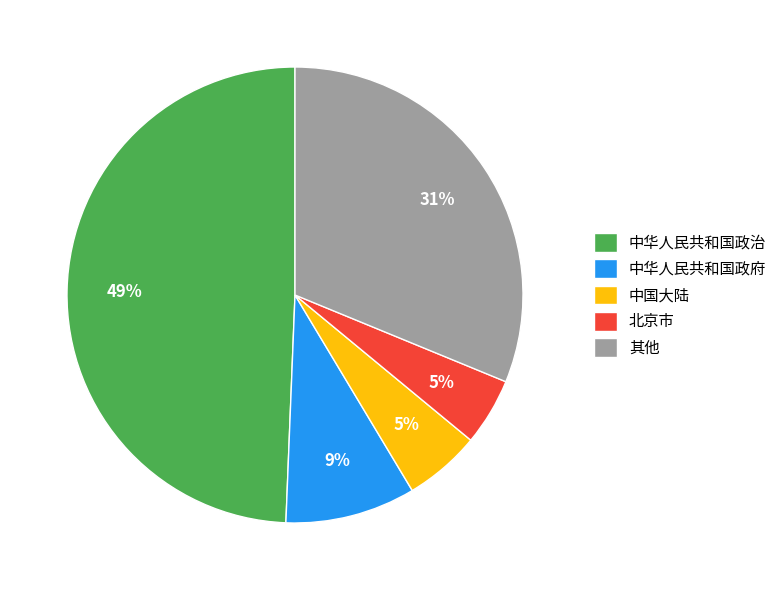

Between 中国大陆 and 其他, which is larger?

其他